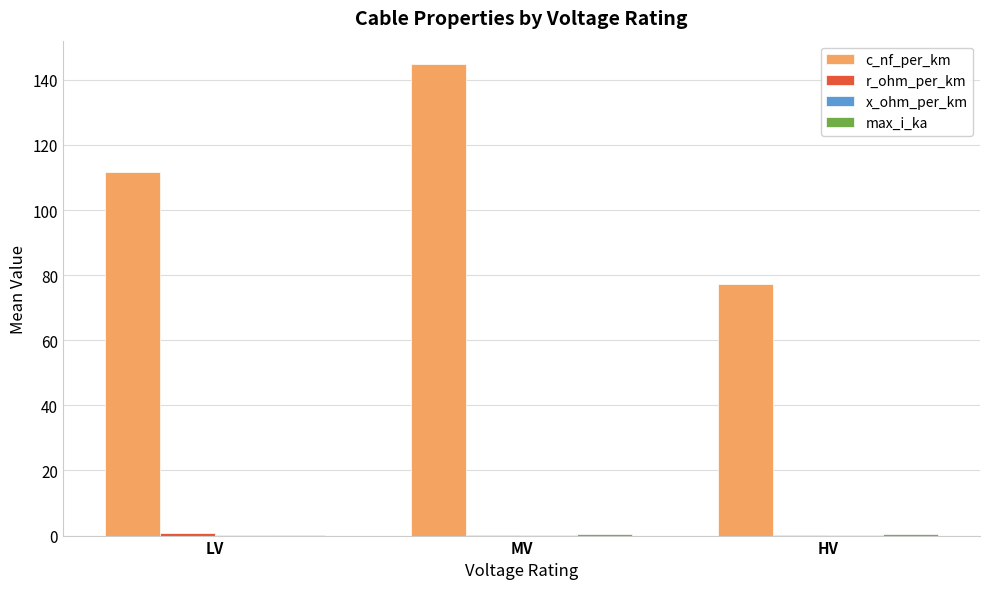

How many categories are shown in the chart?

3